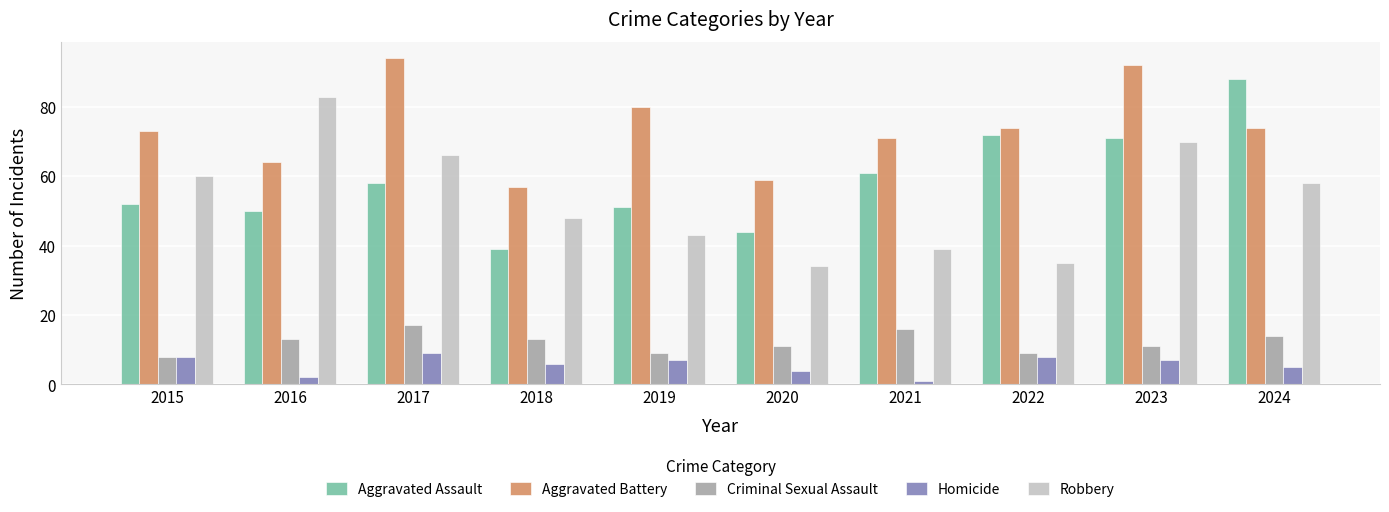

Which series has the largest total across all categories?

Aggravated Battery